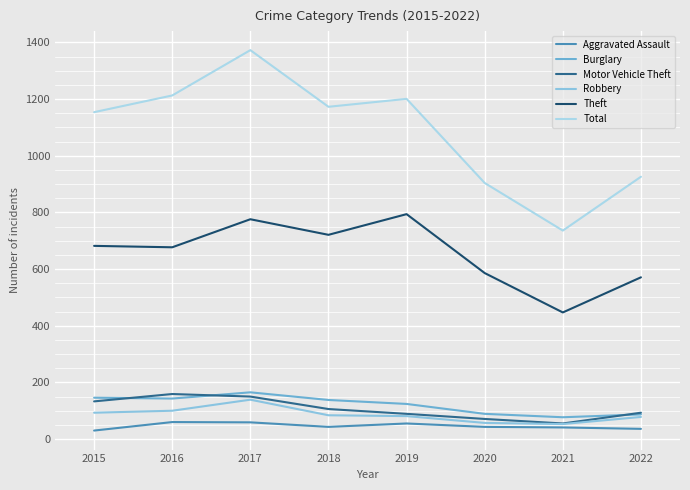

Which series has the largest total across all categories?

Total